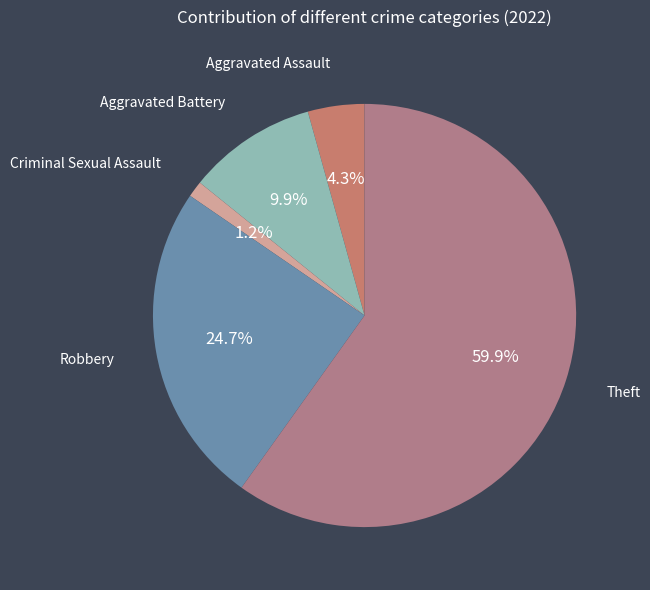

Rank the categories by value from highest to lowest.

Theft, Robbery, Aggravated Battery, Aggravated Assault, Criminal Sexual Assault